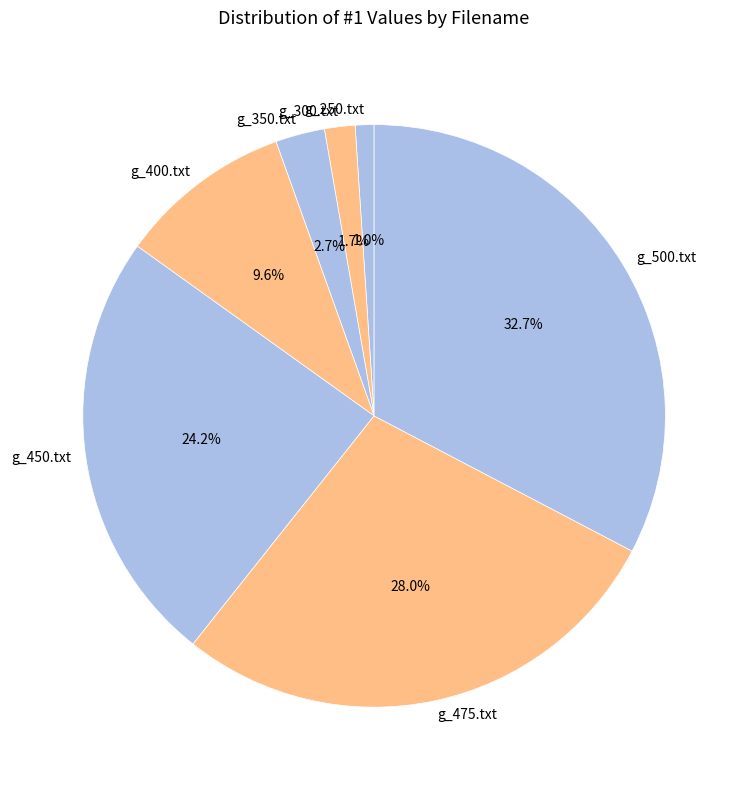

To the nearest percent, what percentage of the pie is g_350.txt?

3%